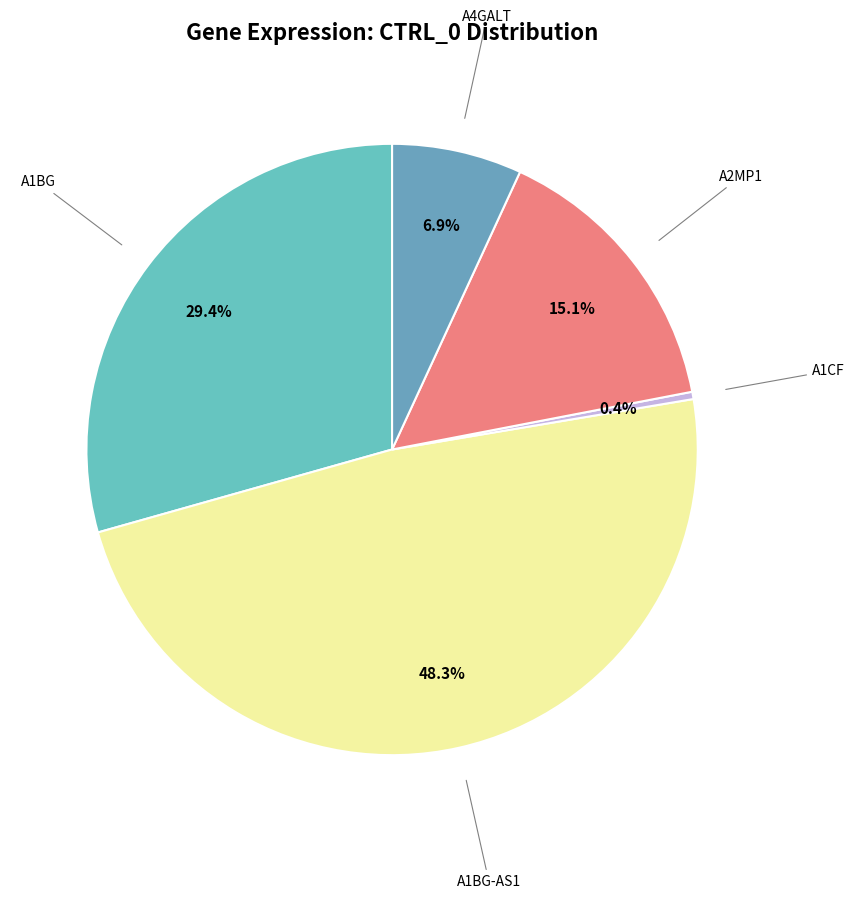

How many slices are in this pie chart?

5